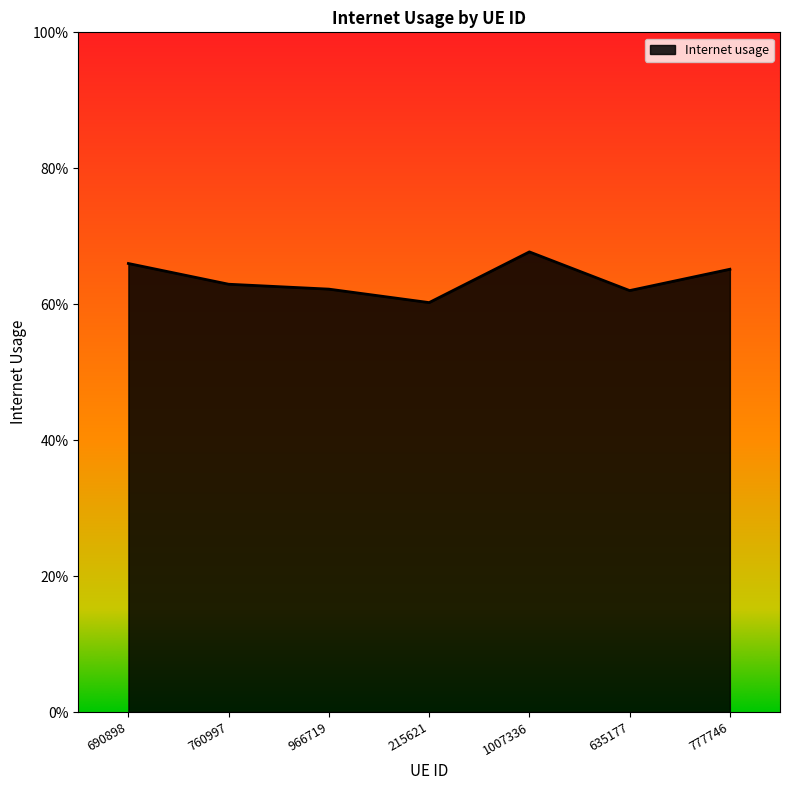

Does the chart display data point markers on the line(s)?

No